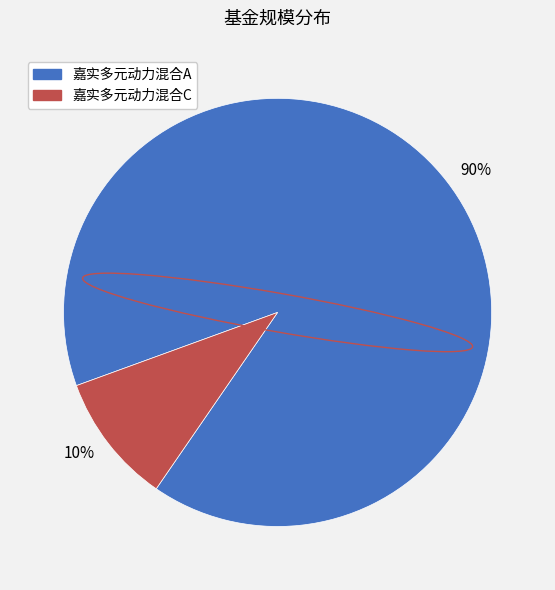

Is the sum of 90% and 10% greater than half?

Yes